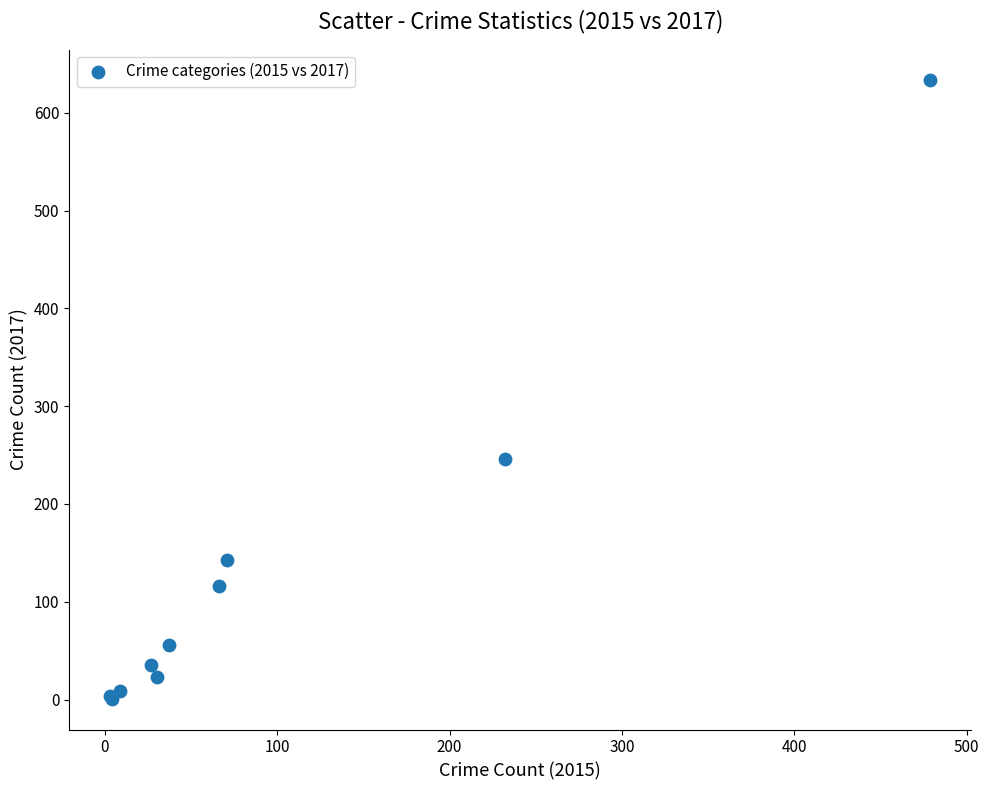

What Y value in the scatter plot is closest to 317?

246